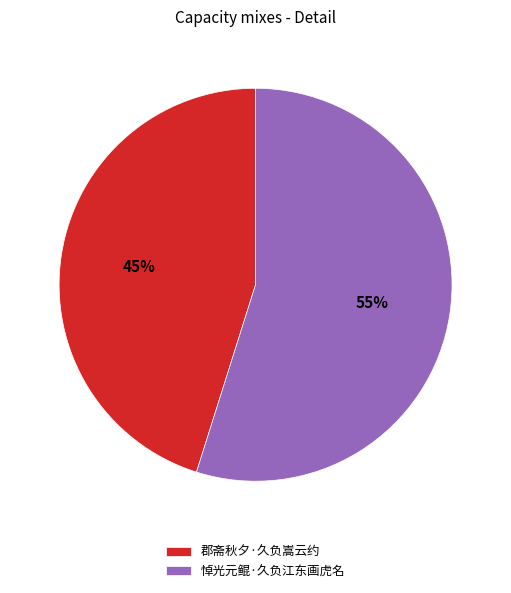

Which has a higher value, 郡斋秋夕·久负嵩云约 or 悼光元鲲·久负江东画虎名?

悼光元鲲·久负江东画虎名